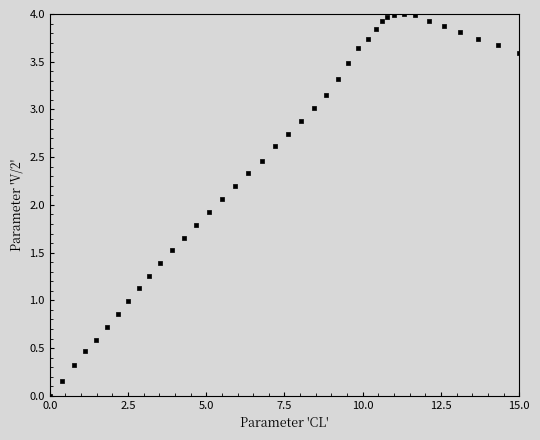

What is the range of Y values (max minus min)?

4.0